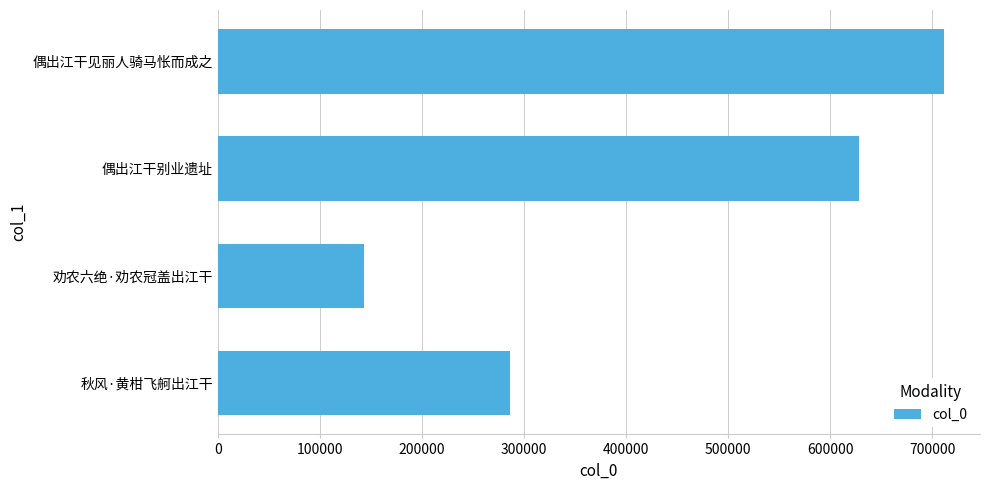

How many bars are there in total?

4